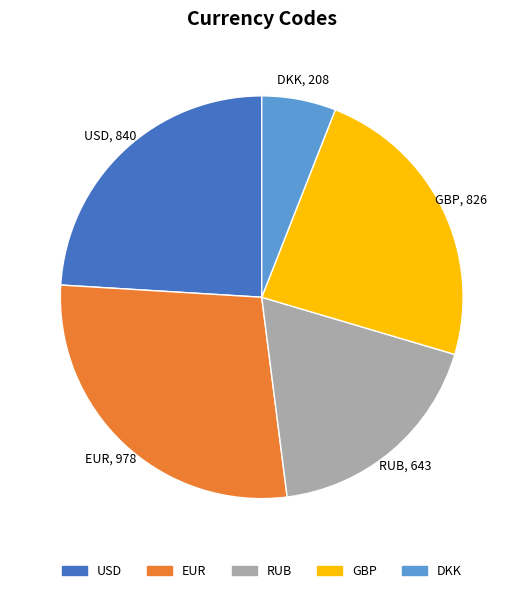

Count the number of slices in the pie.

5